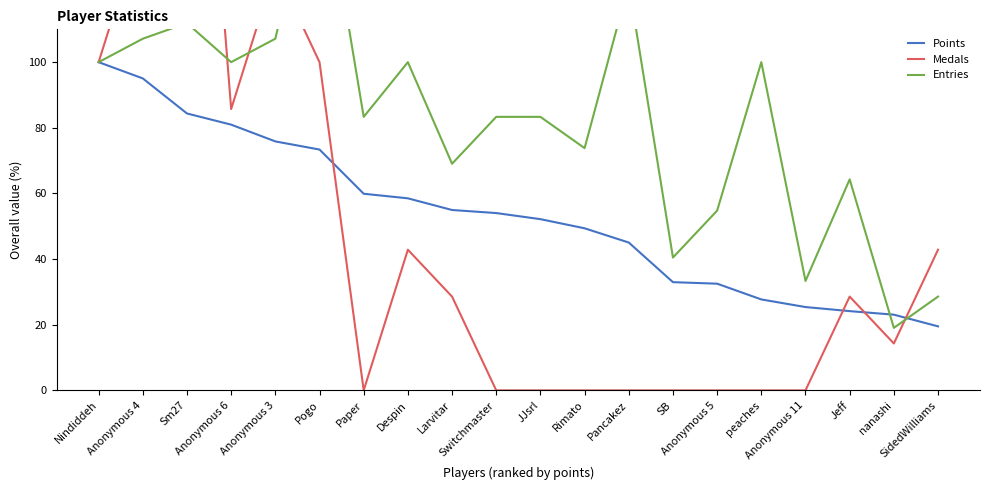

True or false: Points and Entries cross at least once.

True